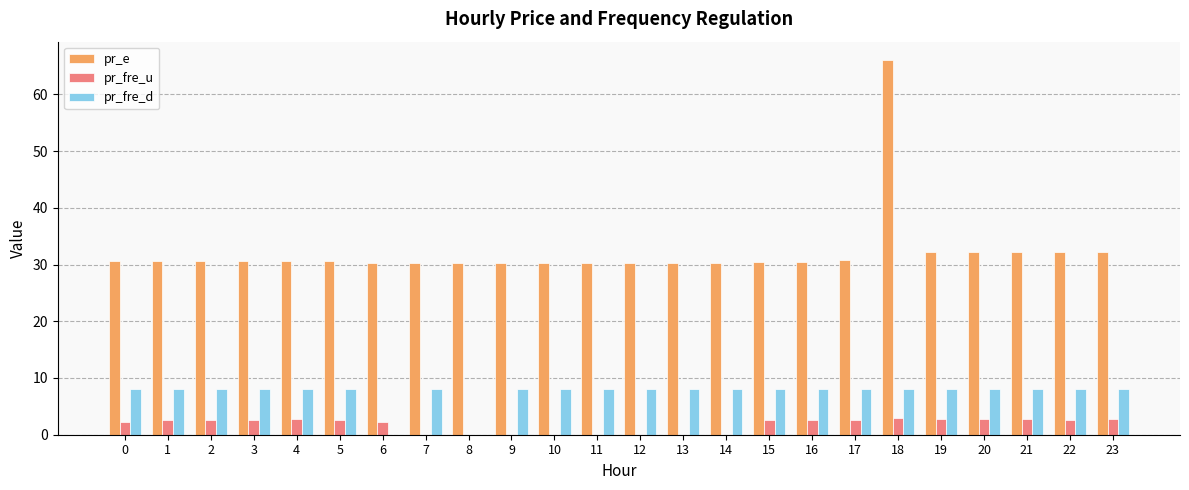

Does the chart contain stacked bars?

No